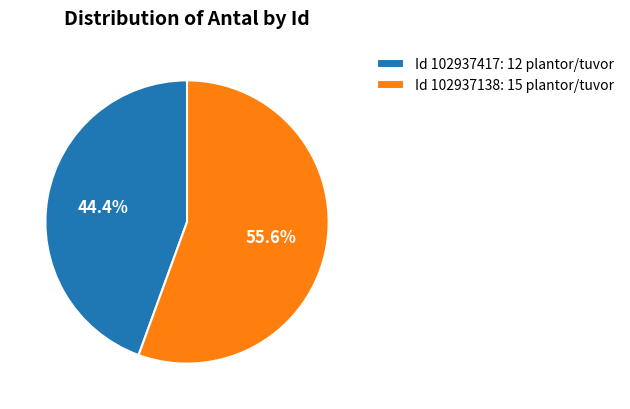

Which category has the smallest portion of the pie?

Id 102937417: 12 plantor/tuvor